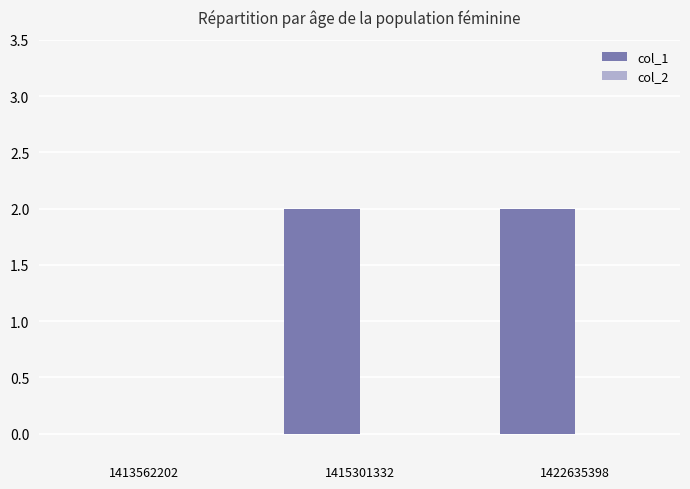

Which has a higher value, 1413562202 or 1422635398?

1422635398